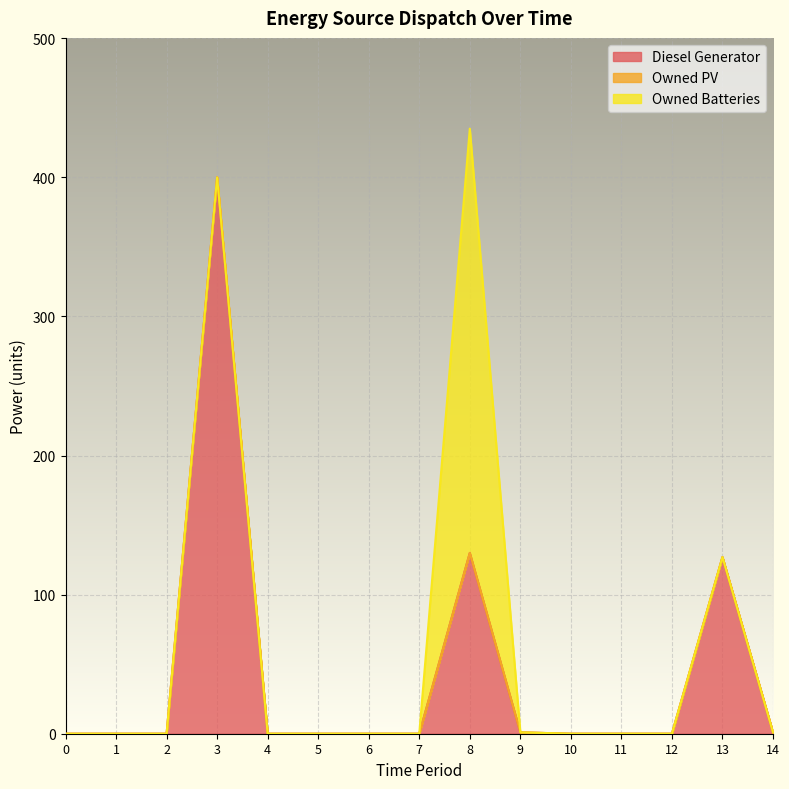

The value of Owned Batteries at 9 is 175. True or false?

False